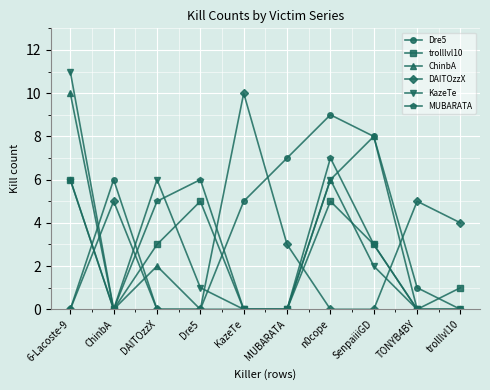

What is the label of the 6th point from the left?

MUBARATA